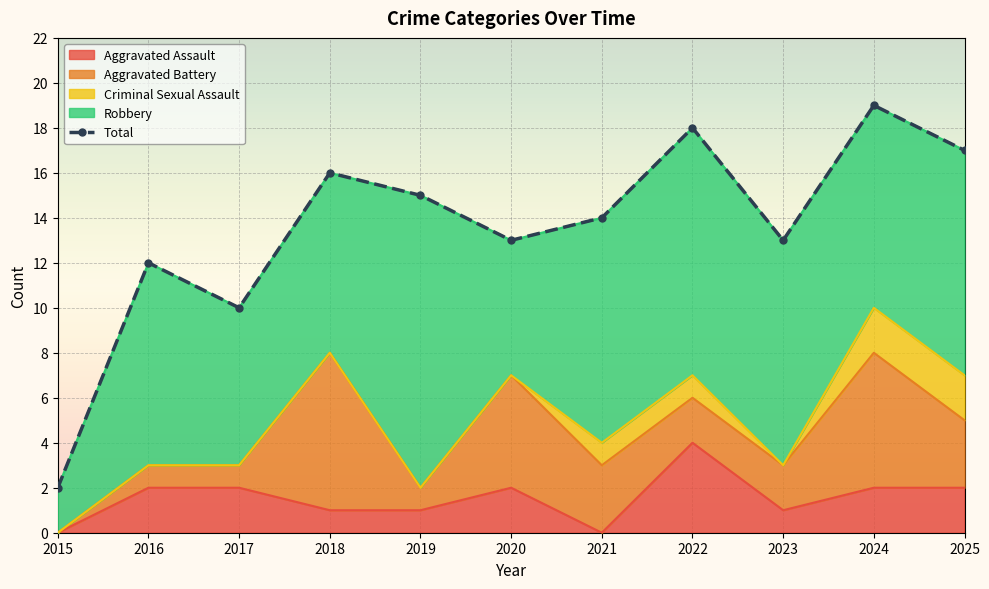

What is the maximum value shown in the chart?

19